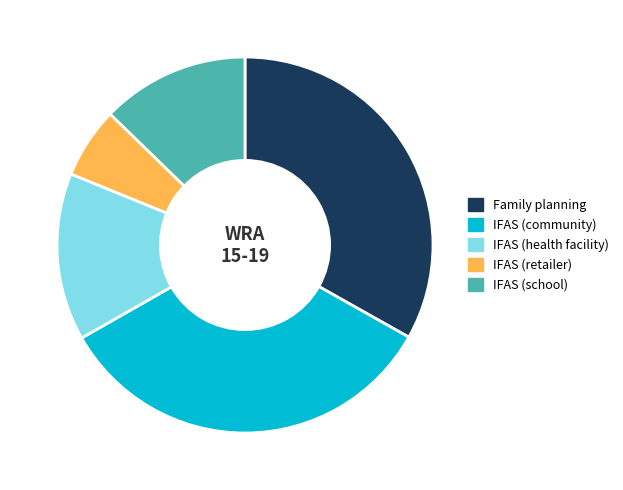

Which category has the smallest portion of the pie?

IFAS (retailer)